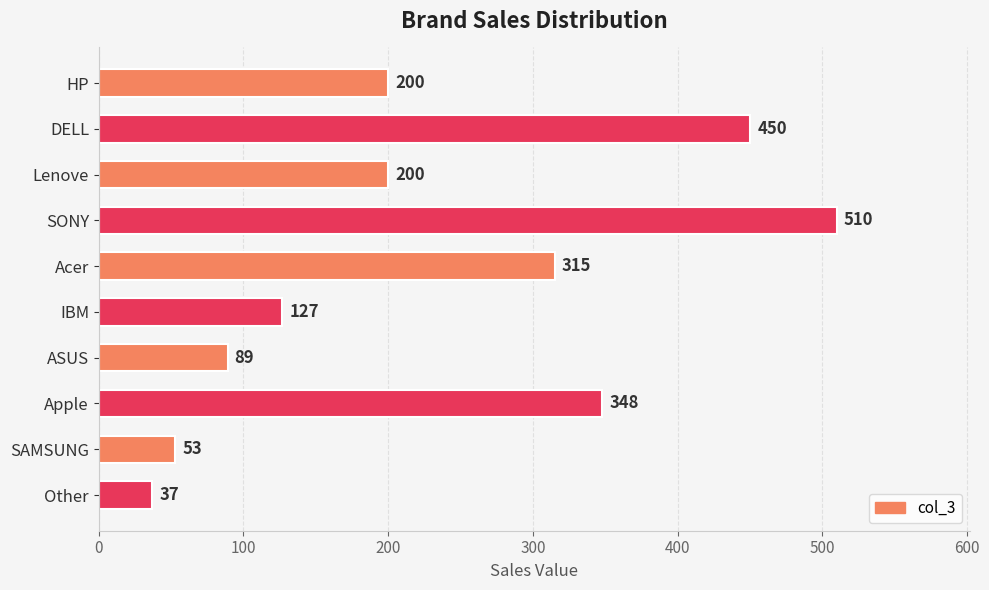

Read the value at SAMSUNG, to the nearest 10.

50